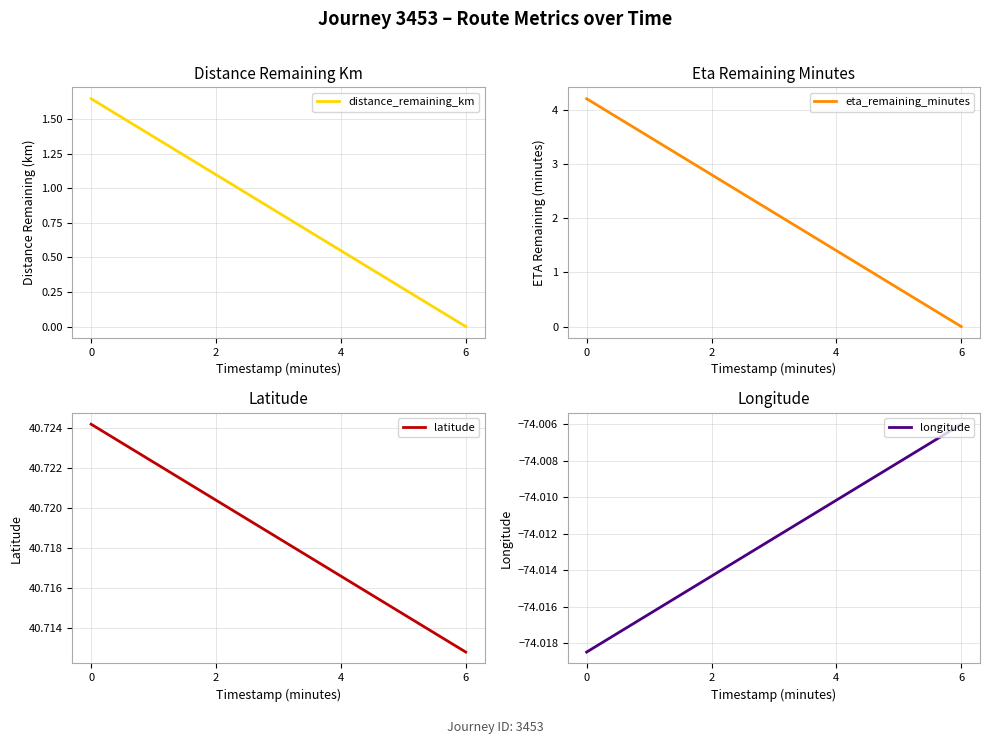

Is it true that latitude equals 40.7 at 6?

True